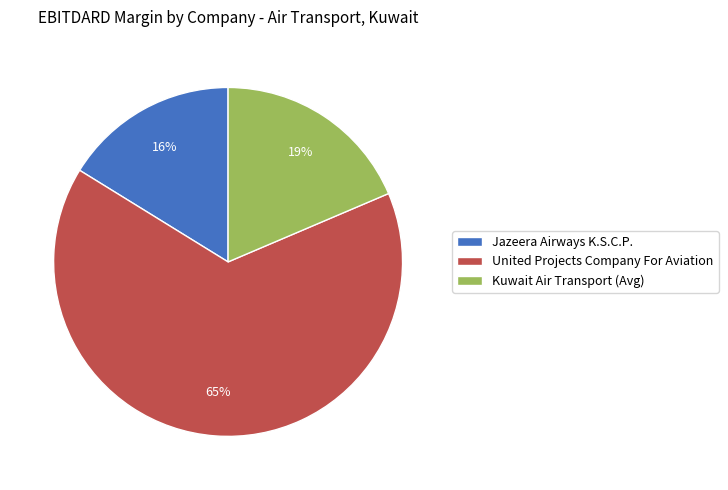

To the nearest percent, what portion does United Projects Company For Aviation represent?

65%